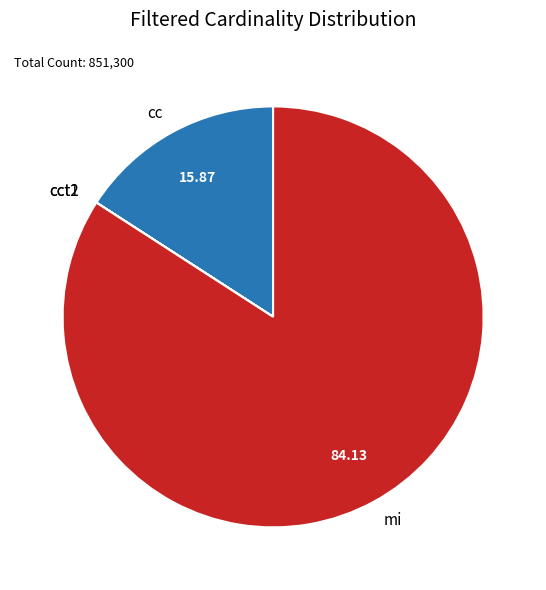

Is there any slice that represents more than half of the pie?

Yes